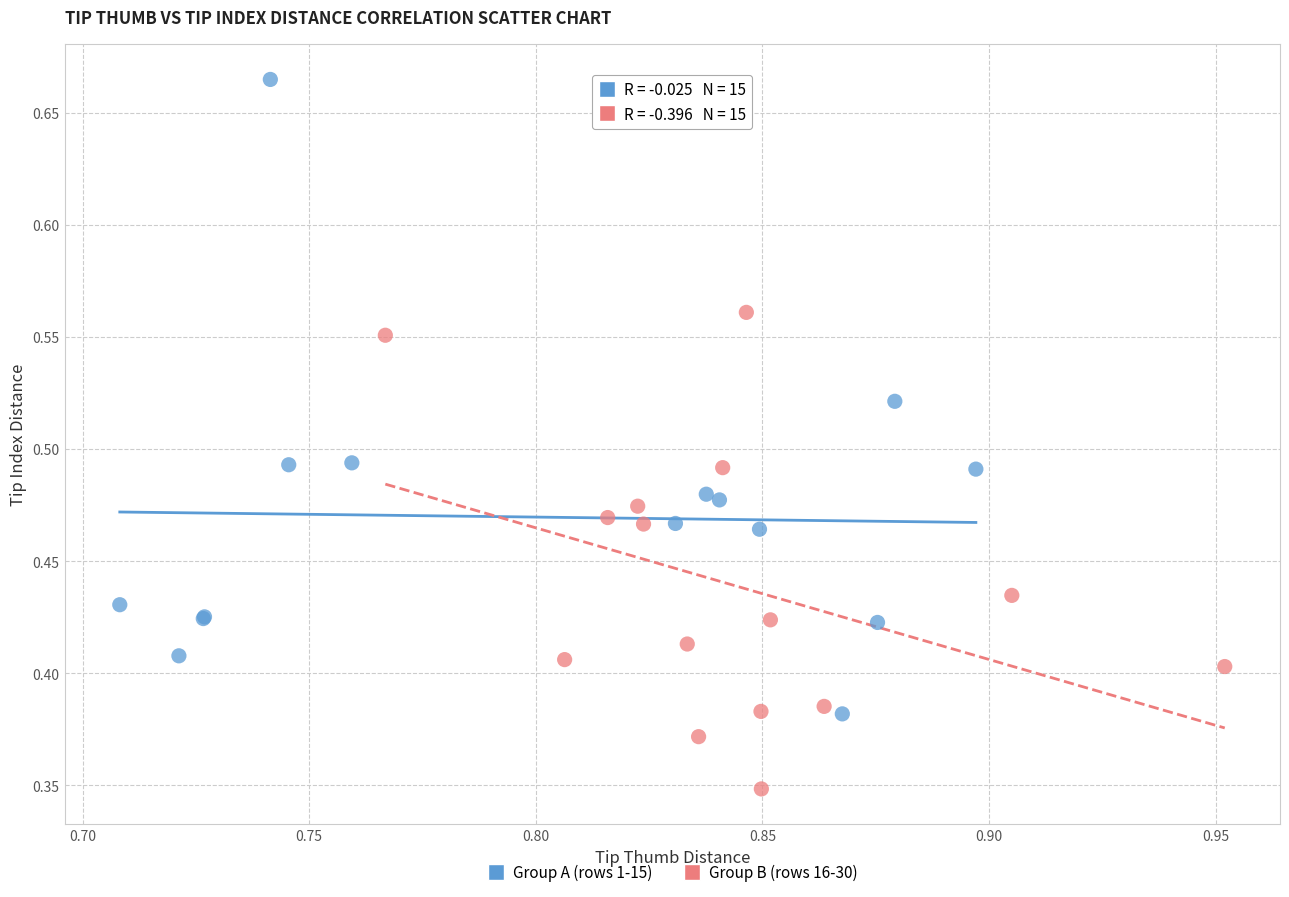

Which series contains the highest Y value?

Group A (rows 1-15)